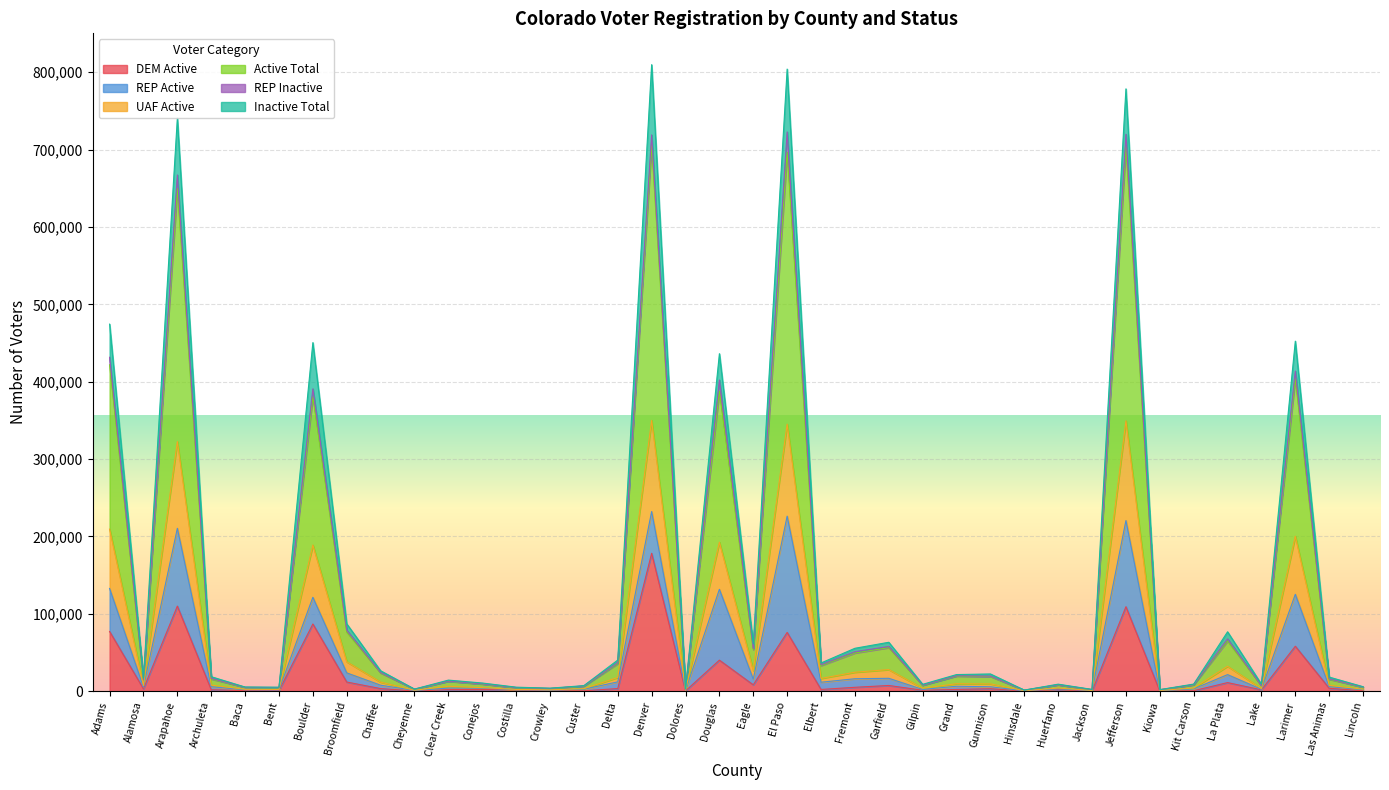

At which category does Active Total reach its first local peak?

Arapahoe